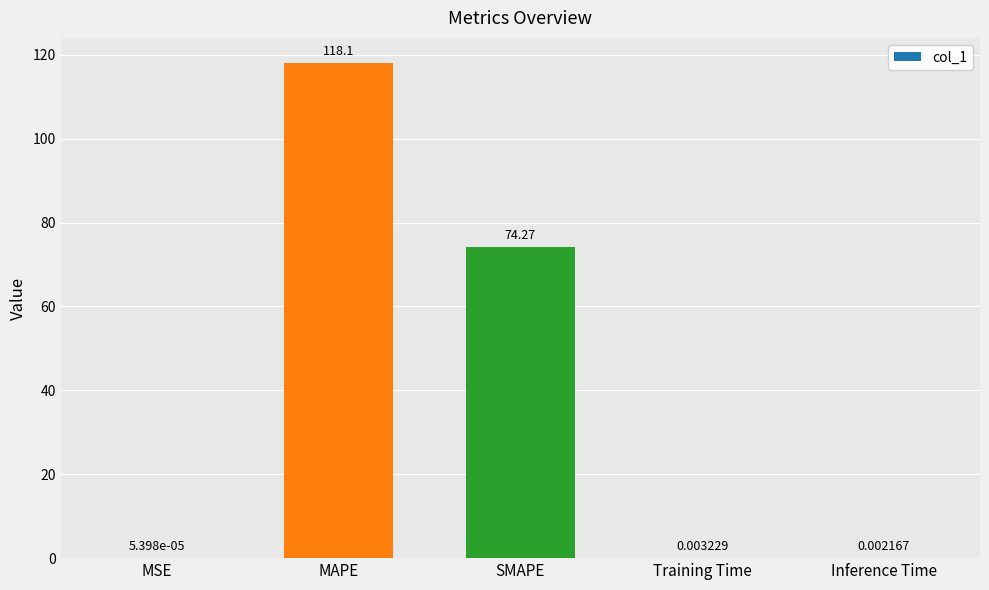

Are the bars horizontal?

No